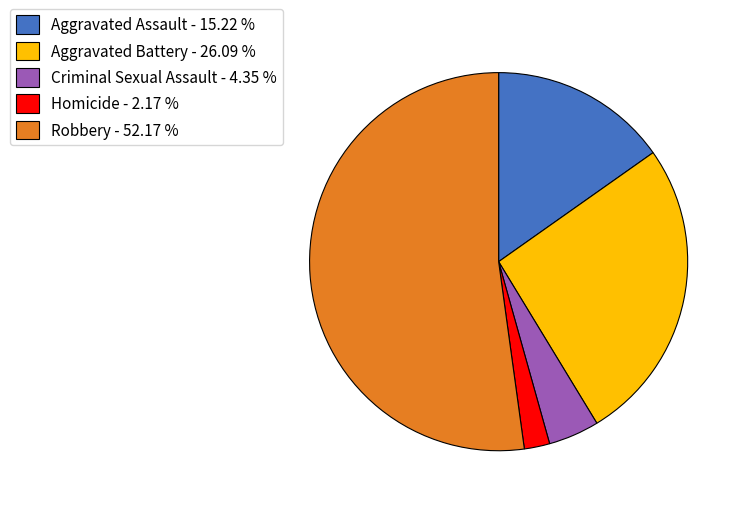

Approximately how many times larger is the value at Aggravated Assault compared to Criminal Sexual Assault?

3.5